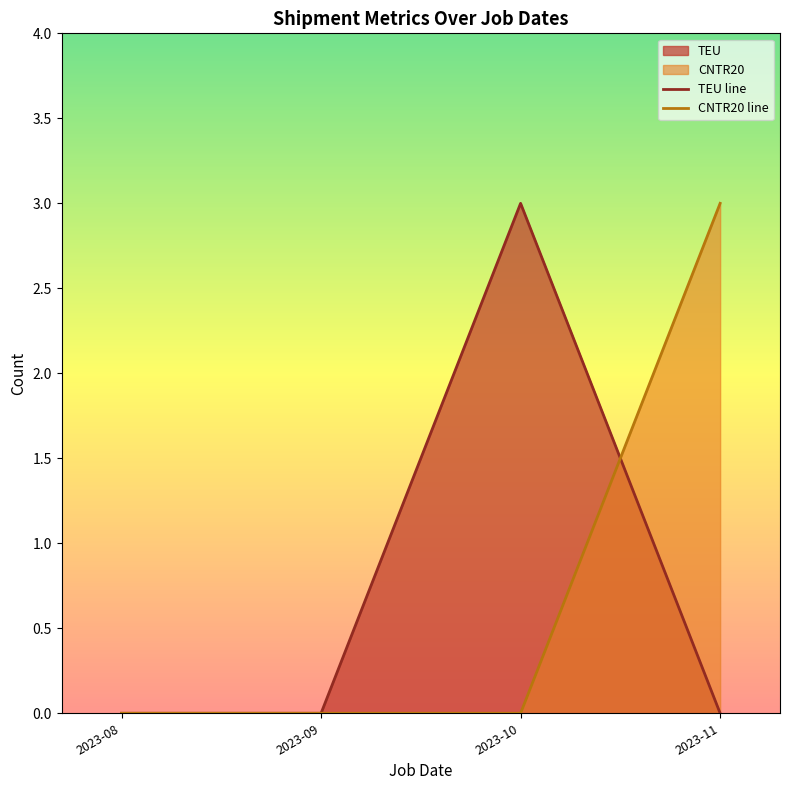

What is the difference between the highest and lowest values at 2023-11?

3